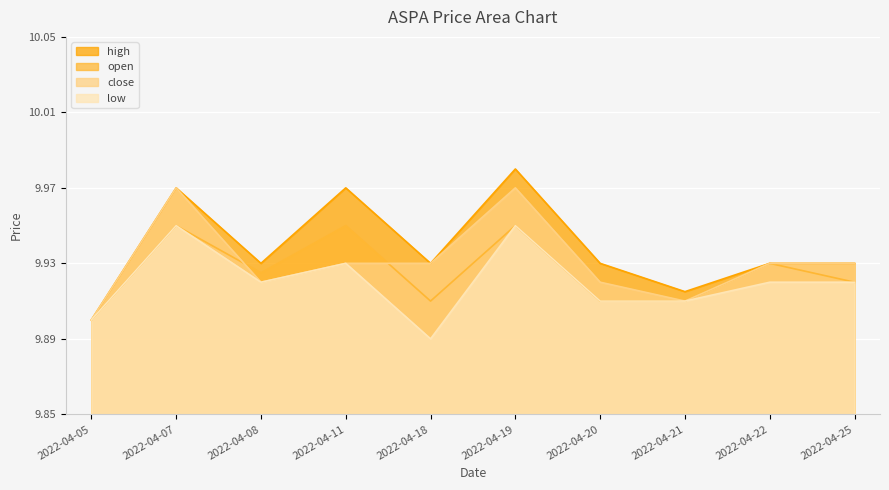

True or false: high and low intersect in this chart.

False